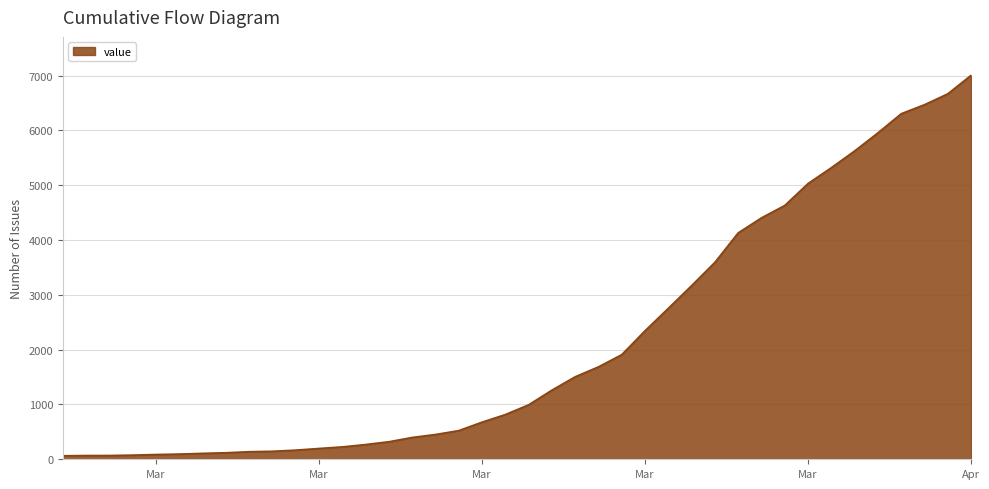

What is the greatest value displayed?

7004